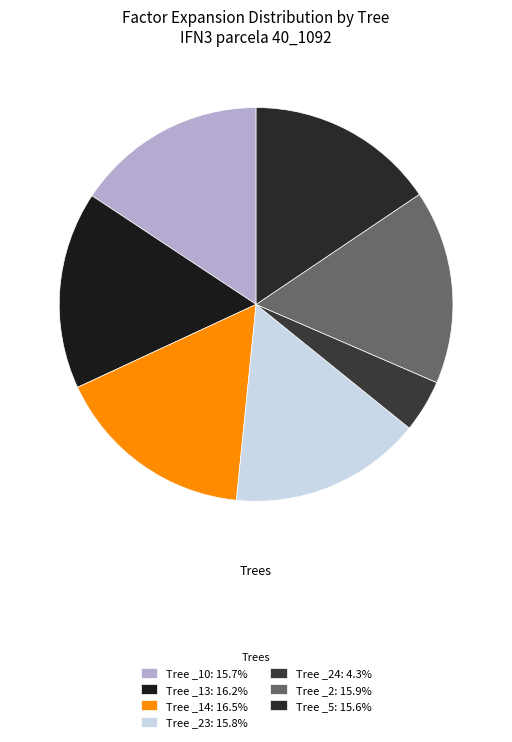

How many segments does this pie chart have?

7